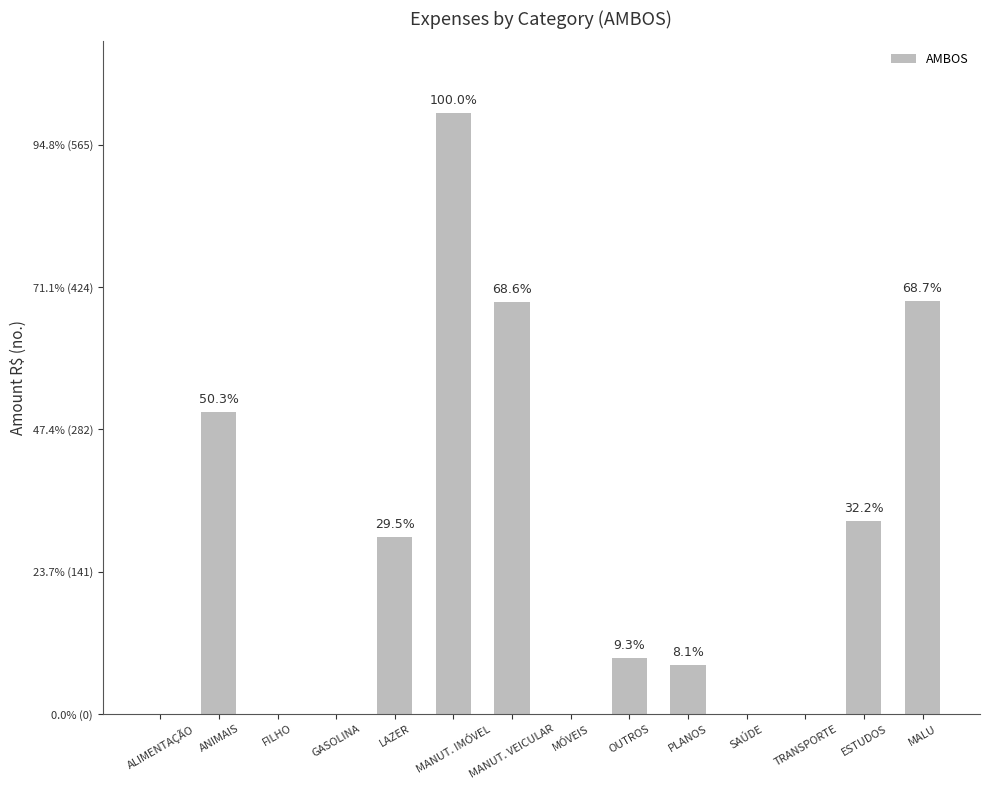

Are the bars horizontal?

No